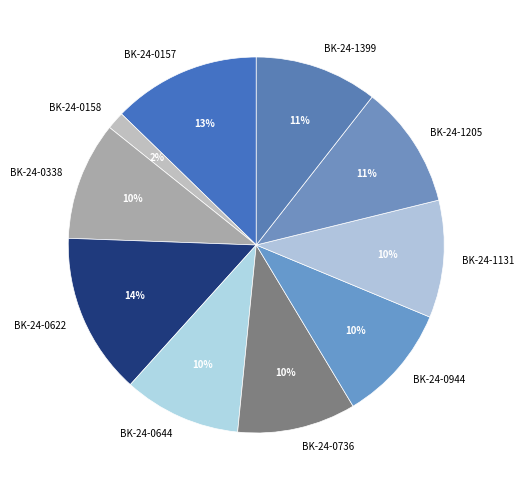

Is there any slice that represents more than half of the pie?

No